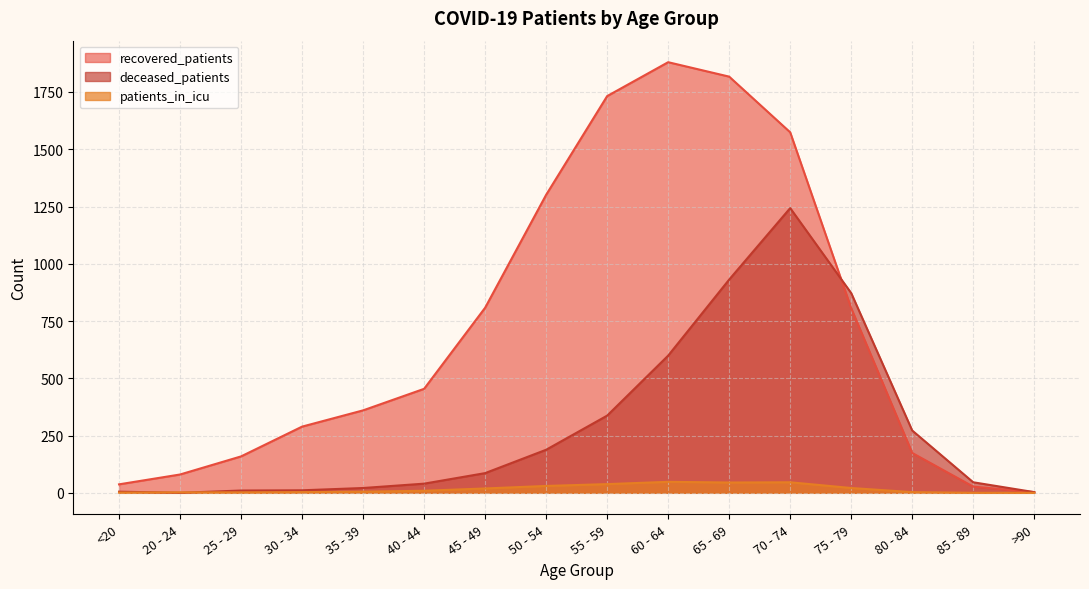

The recovered_patients series shows 27 at 85 - 89. True or false?

True